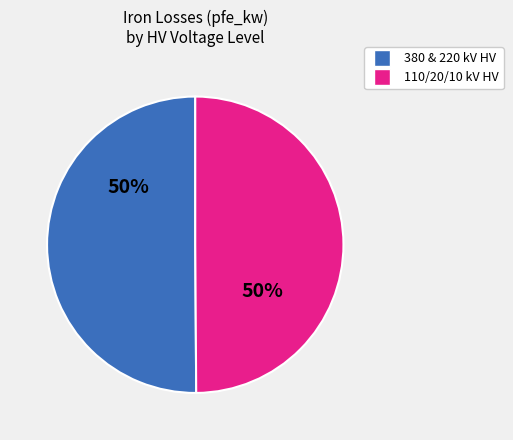

The 110/20/10 kV HV slice represents 50% of the pie. True or false?

True